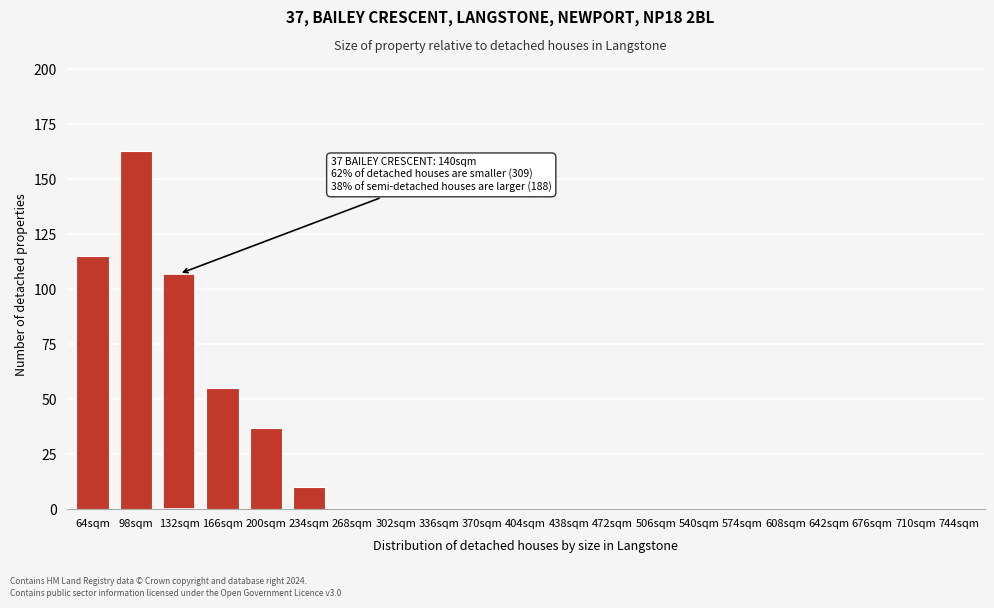

Reading left to right, list all the values displayed in this chart.

64sqm=115	98sqm=163	132sqm=107	166sqm=55	200sqm=37	234sqm=10	268sqm=0	302sqm=0	336sqm=0	370sqm=0	404sqm=0	438sqm=0	472sqm=0	506sqm=0	540sqm=0	574sqm=0	608sqm=0	642sqm=0	676sqm=0	710sqm=0	744sqm=0